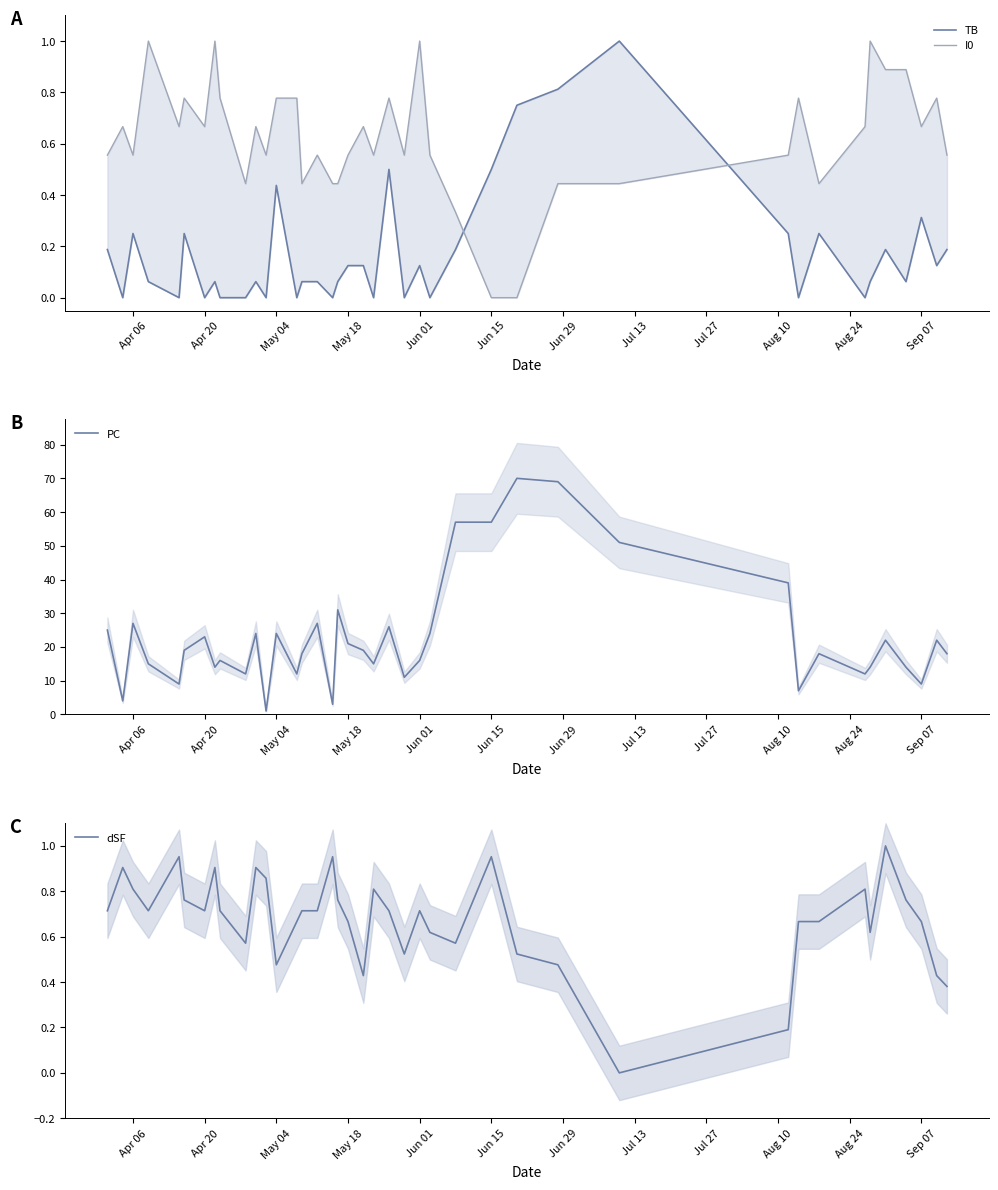

How many positive values does the I0 series have?

38